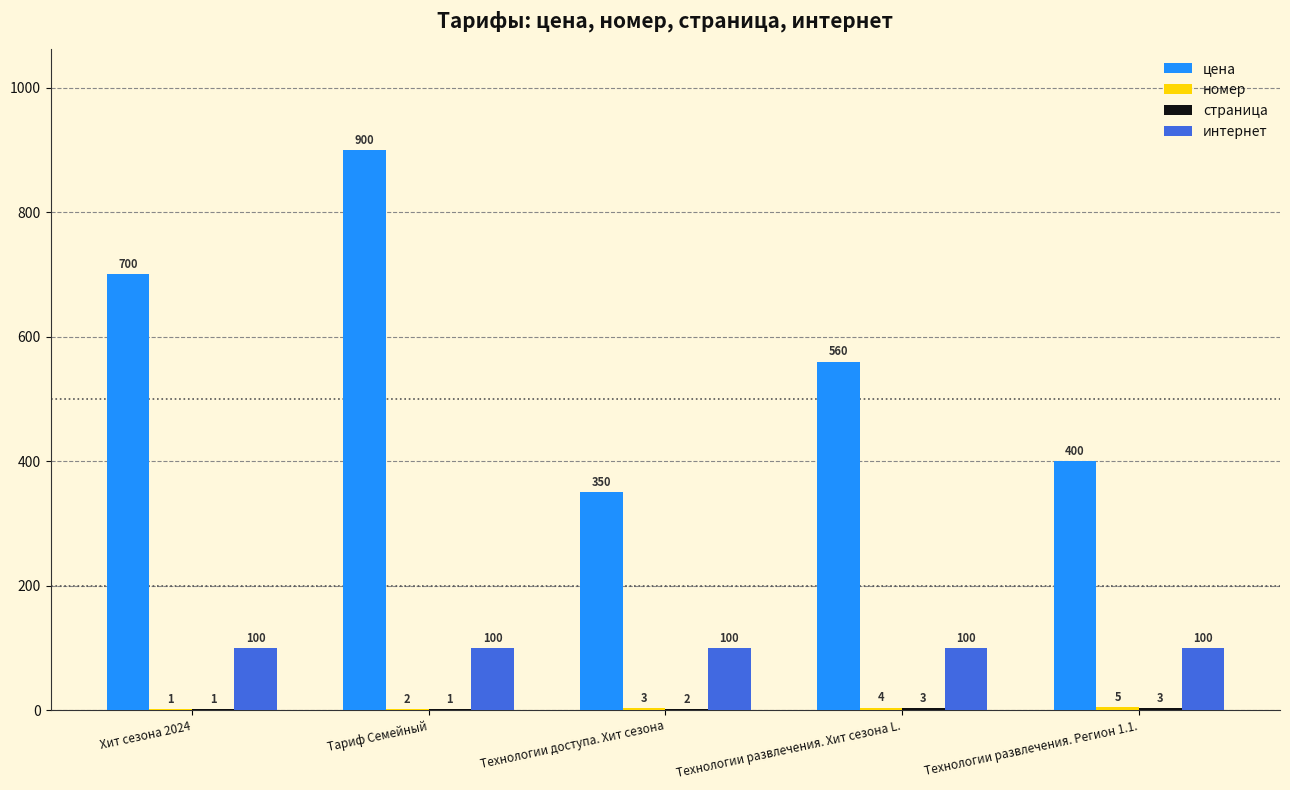

Which series has the largest total across all categories?

цена